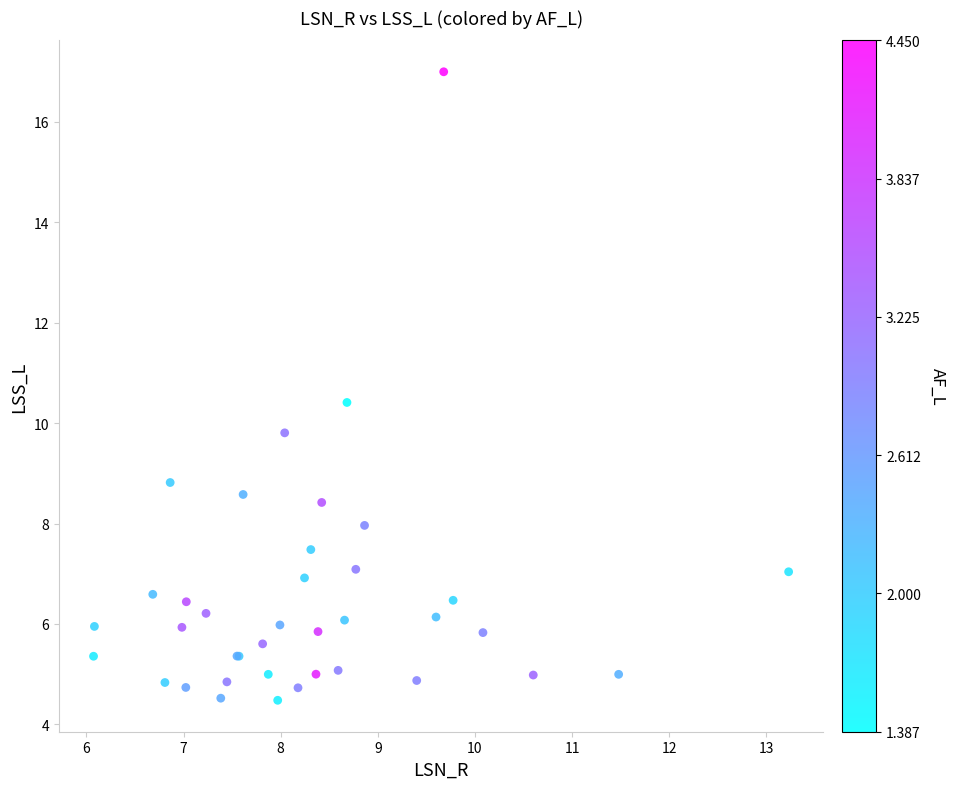

What Y value in the scatter plot is closest to 10?

9.8